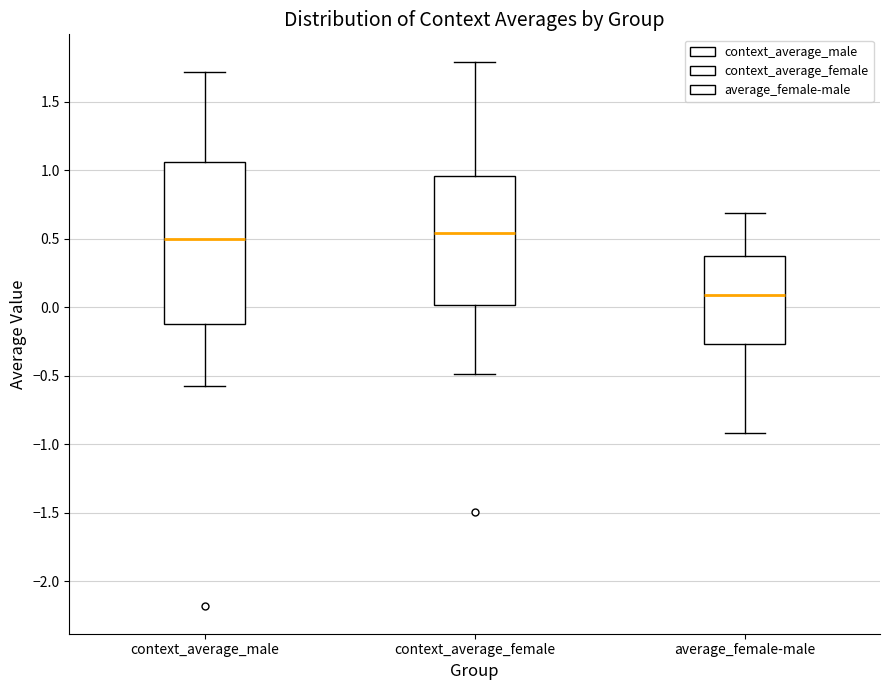

Reading left to right, read every box against the y-axis: the position of its median line, the range the box covers, and the ends of its whiskers. The values are not printed on the chart, so give them approximately, as read against the axis.

context_average_male: median 0.50, box -0.10 to 1.05, whiskers -0.60 to 1.70
context_average_female: median 0.55, box 0.00 to 0.95, whiskers -0.50 to 1.80
average_female-male: median 0.10, box -0.25 to 0.40, whiskers -0.90 to 0.70